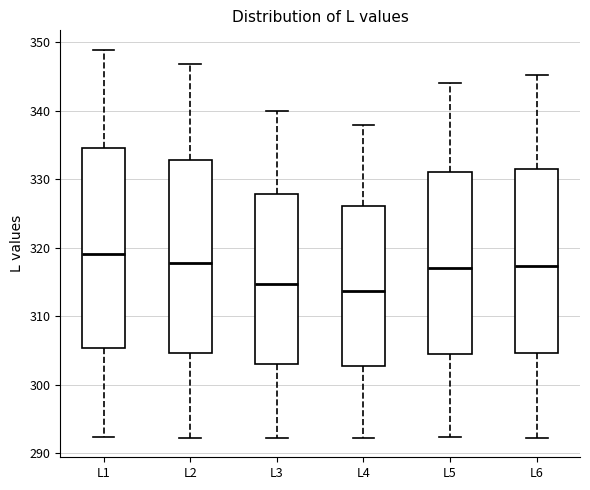

Which box is the tallest, from its lower edge to its upper edge?

L1